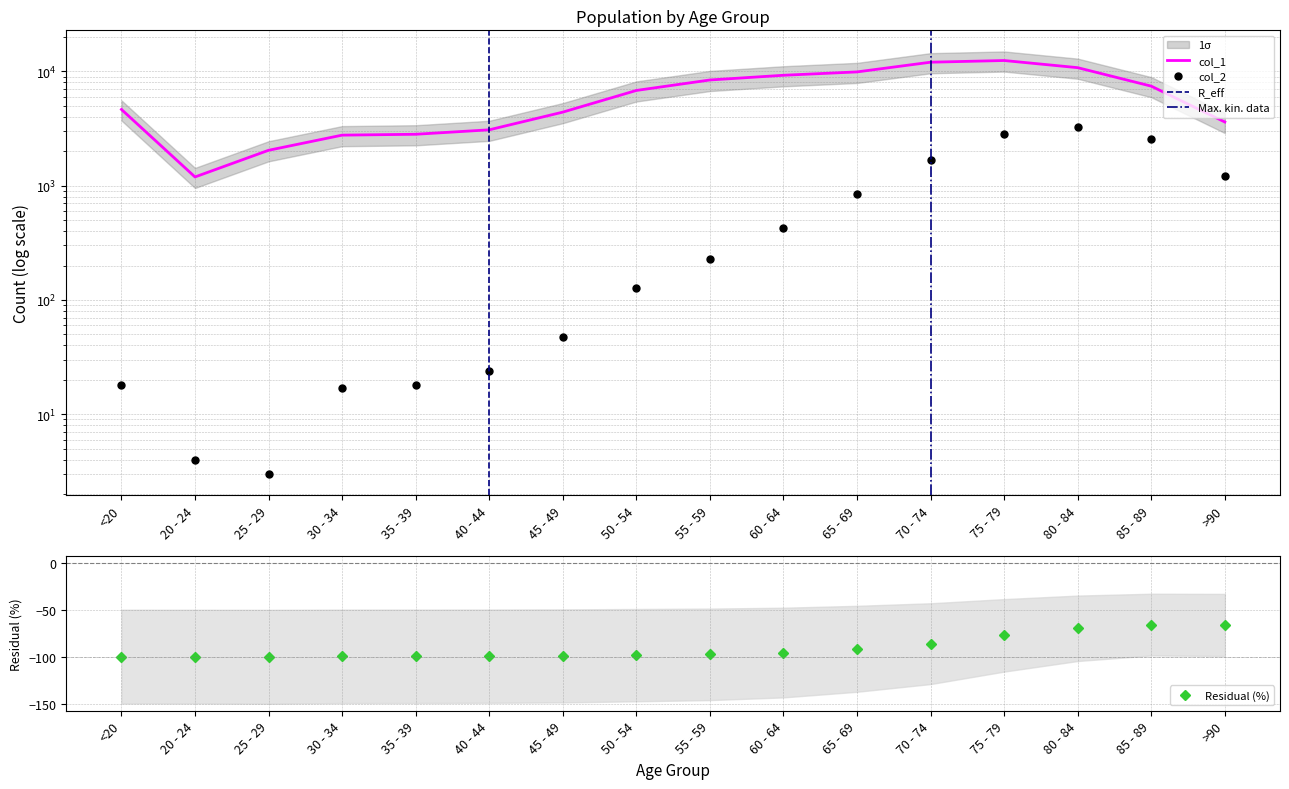

What is the difference between the maximum and second lowest values in the col_1 series?

10396